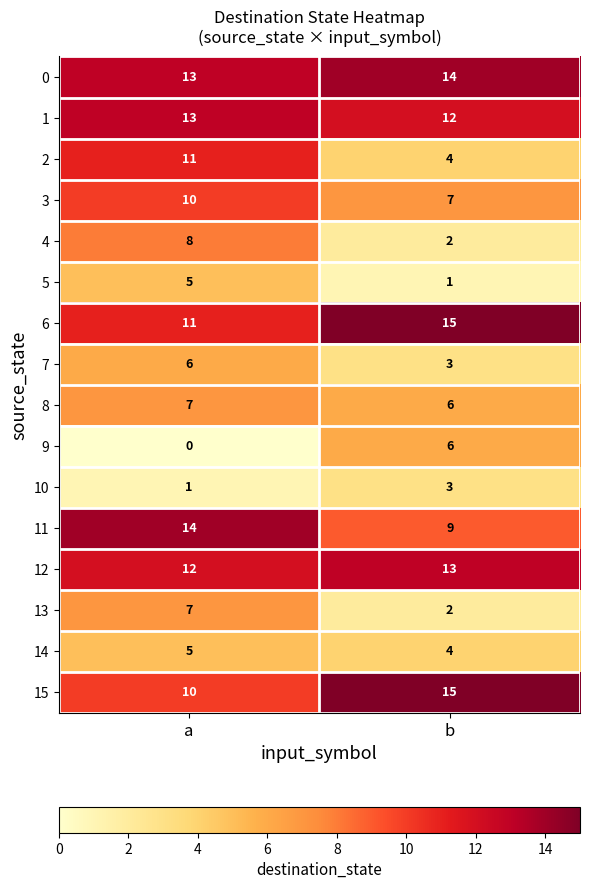

What is the sum of the 3 values at b and a?

17